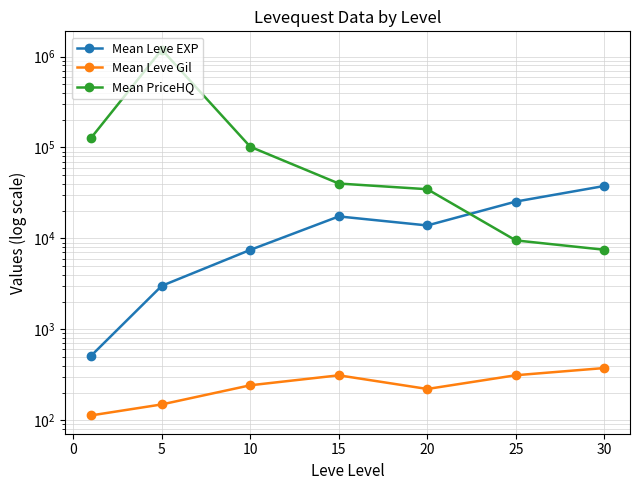

What is the difference between the maximum and minimum values in the Mean Leve Gil series?

262.2